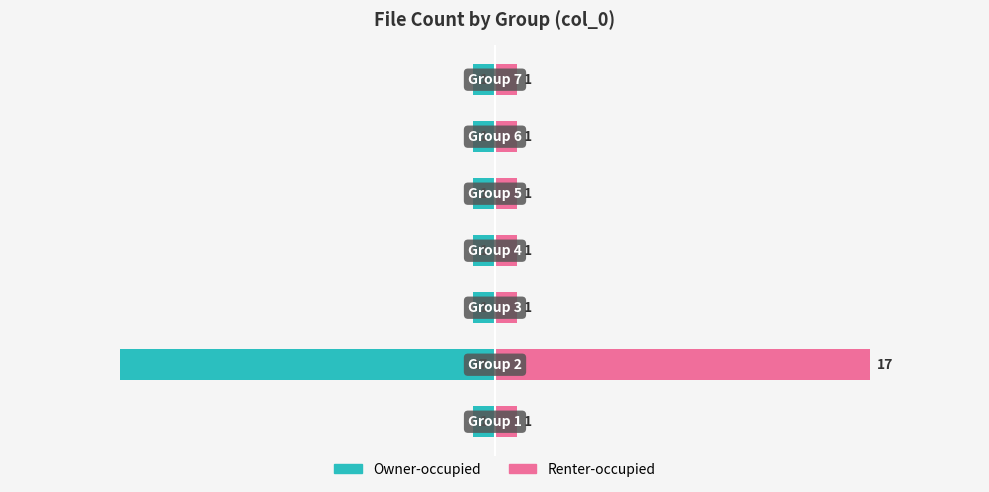

Reading left to right, list all the values displayed in this chart.

Left (teal): 0=-1	1=-17	2=-1	3=-1	4=-1	5=-1	6=-1
Right (pink): 0=1	1=17	2=1	3=1	4=1	5=1	6=1